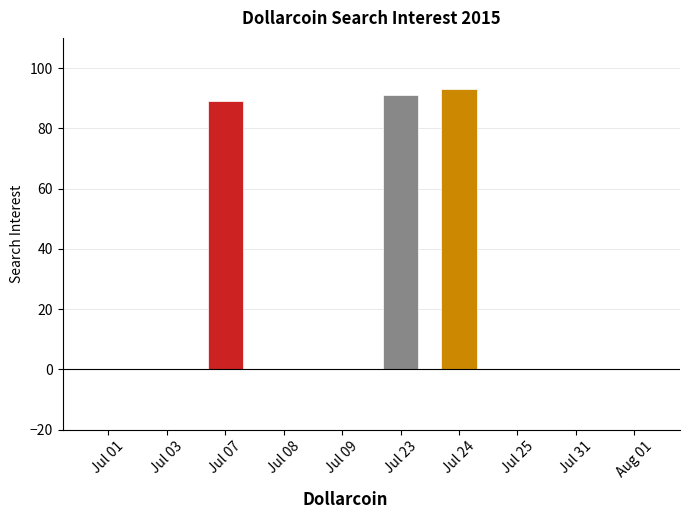

The value at Jul 31 is -31. True or false?

False